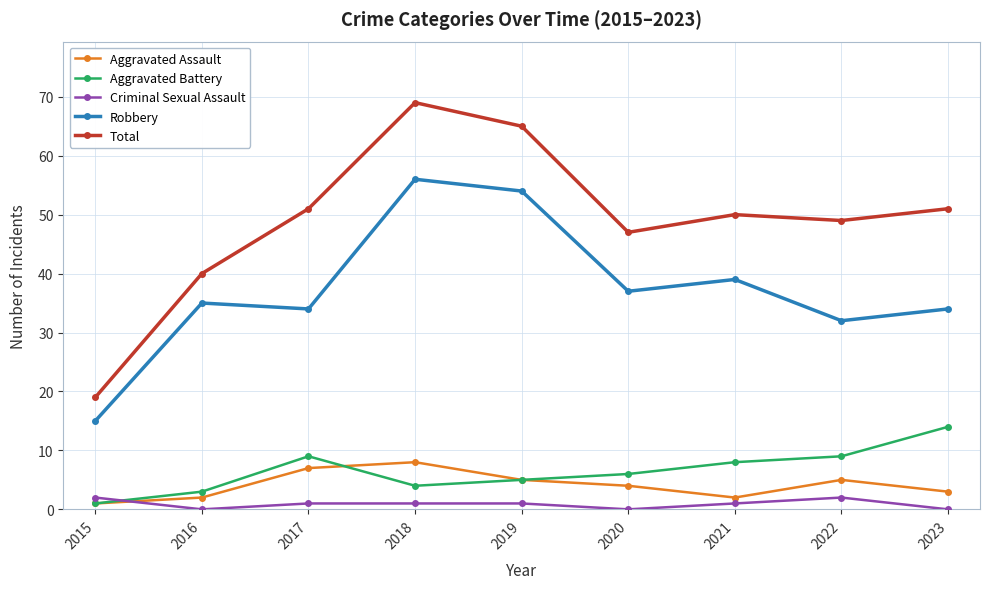

Which series has the largest total across all categories?

Total